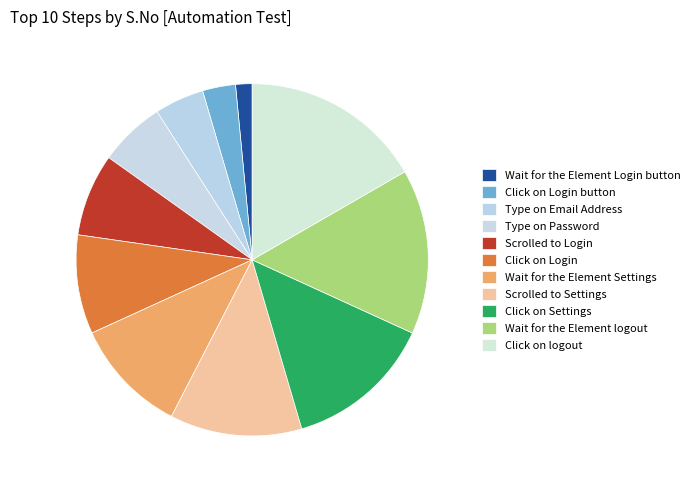

What percentage is the Scrolled to Settings slice, to the nearest percent?

12%